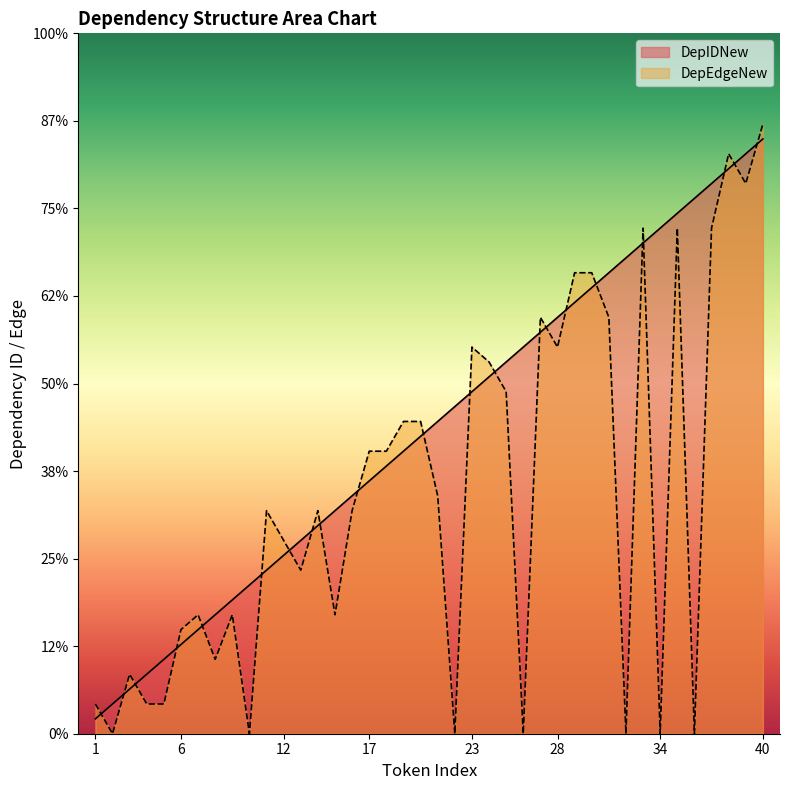

Which has a higher value, 21 or 32?

32